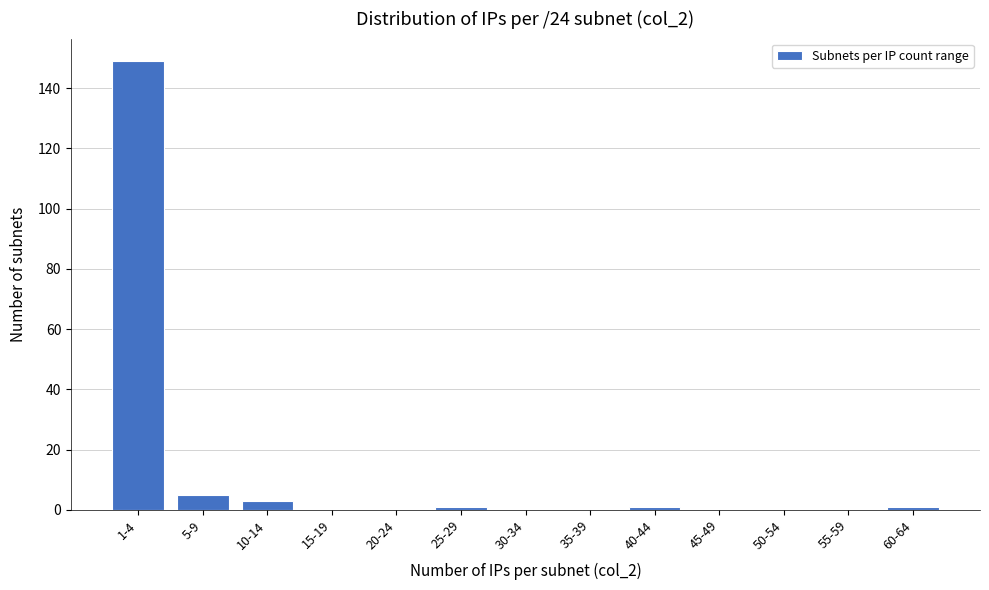

Reading left to right, extract all data points from this chart.

1-4=149	5-9=5	10-14=3	15-19=0	20-24=0	25-29=1	30-34=0	35-39=0	40-44=1	45-49=0	50-54=0	55-59=0	60-64=1